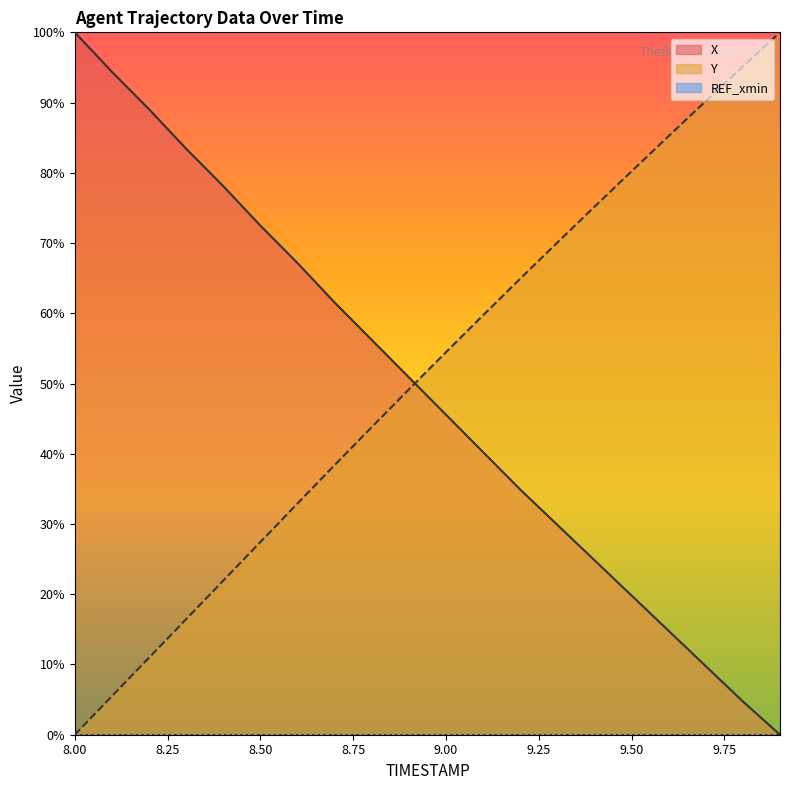

Reading right to left, extract all data points from this chart.

X: 0.0	4.7	9.8	14.8	19.8	24.9	29.9	34.9	40.2	45.6	50.9	56.2	61.5	67.2	72.5	78.1	83.4	89.1	94.4	100.0
Y: 100.0	95.1	90.2	85.2	80.2	75.2	70.1	64.9	59.7	54.5	49.2	43.8	38.4	32.9	27.4	21.9	16.4	11.0	5.5	0.0